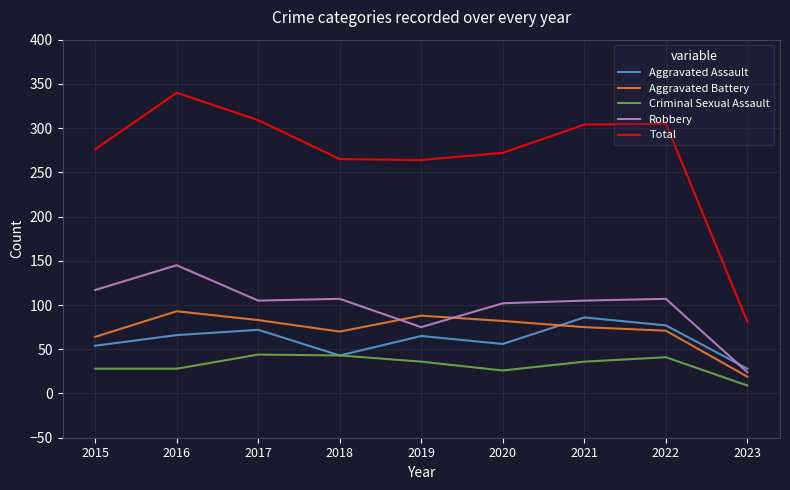

What are all the series names shown in the legend?

Aggravated Assault, Aggravated Battery, Criminal Sexual Assault, Robbery, Total